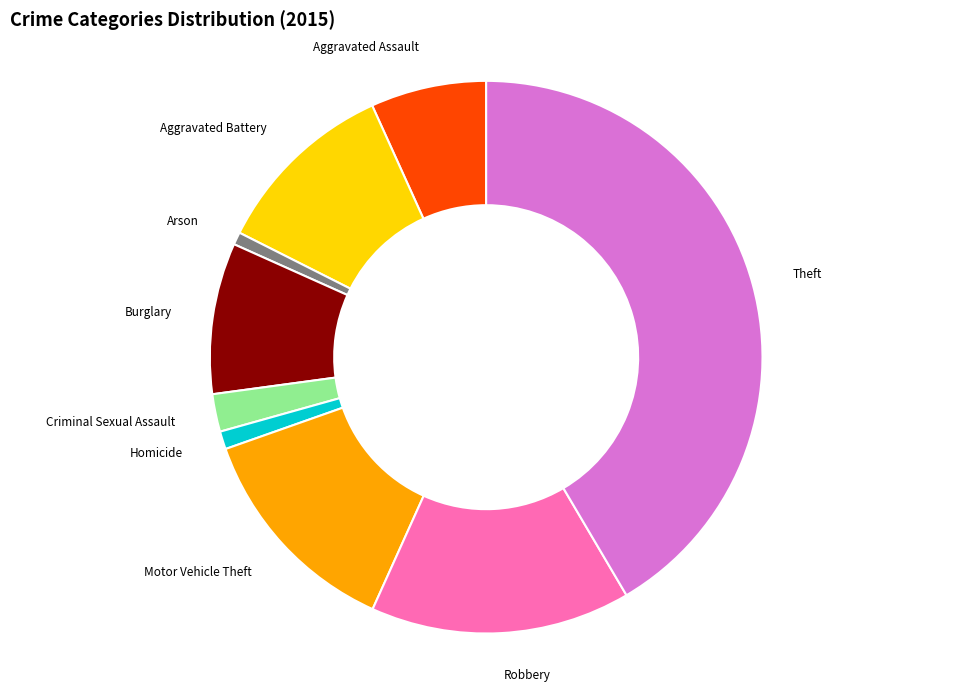

Is there a majority slice in this chart?

No